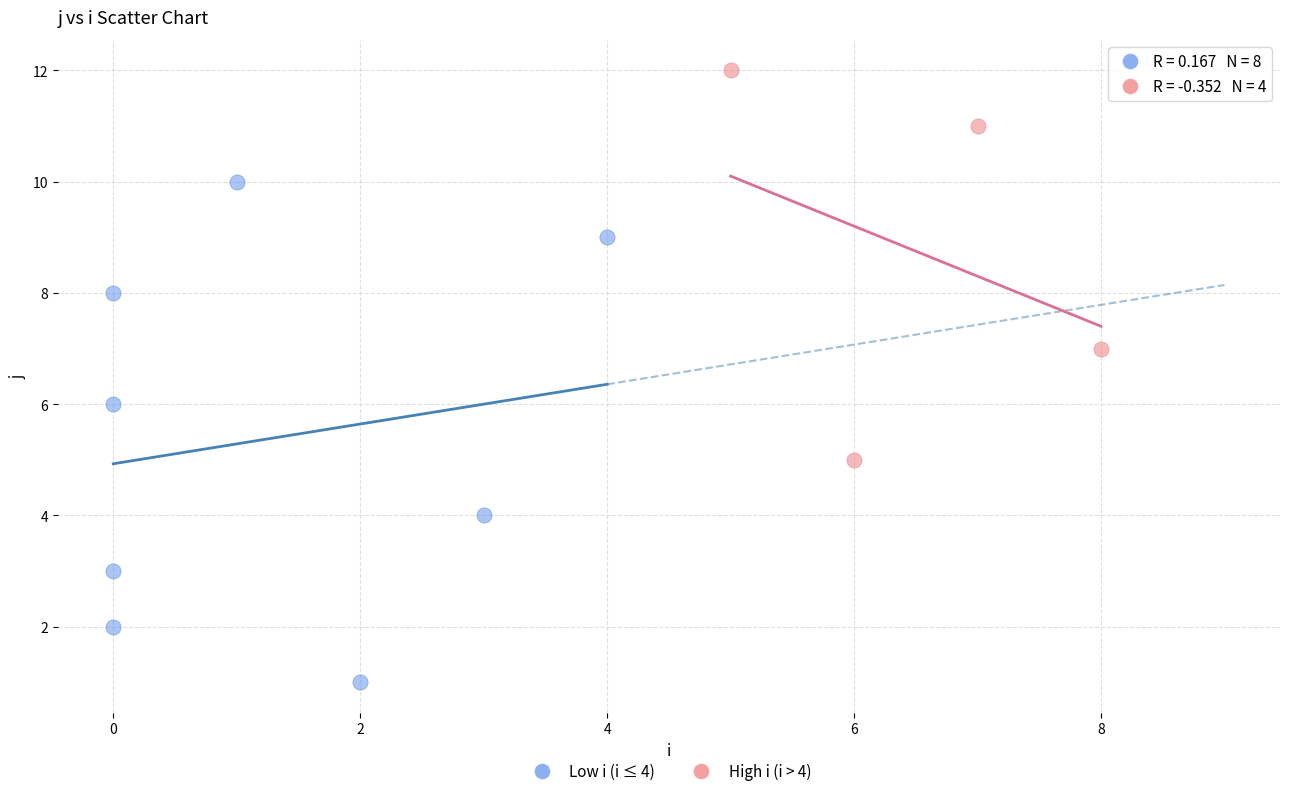

What are all the series names shown in the legend?

Low i (i ≤ 4), High i (i > 4)